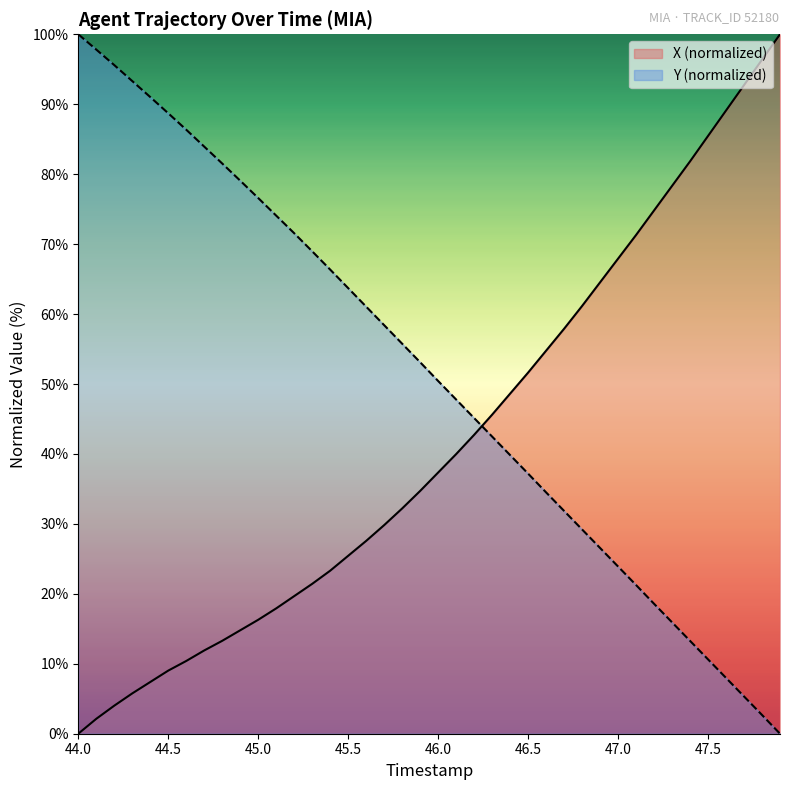

How many values in the Y series are below 53?

20